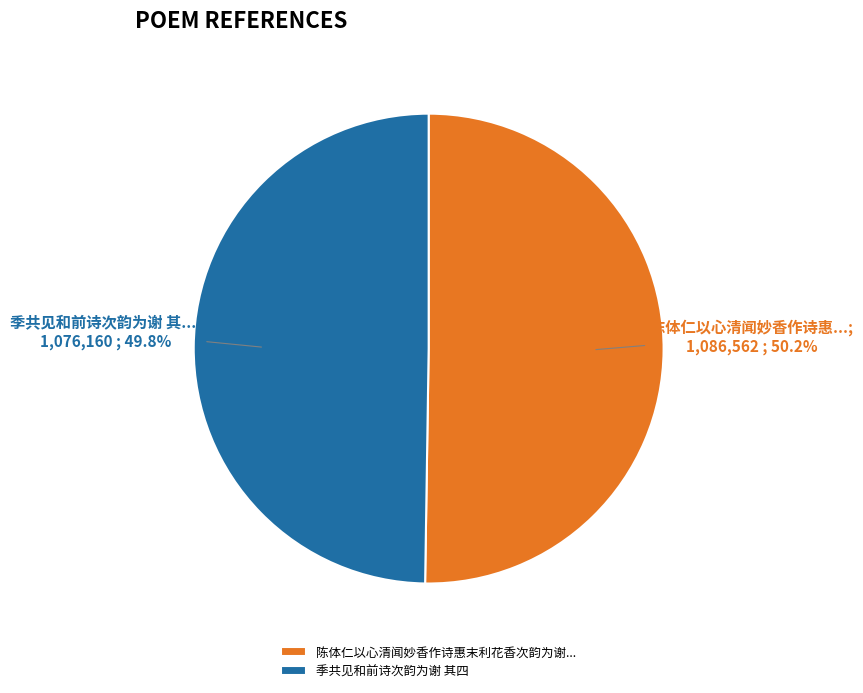

What is the total percentage of 季共见和前诗次韵为谢 其四 and 陈体仁以心清闻妙香作诗惠末利花香次韵为谢...?

100.0%